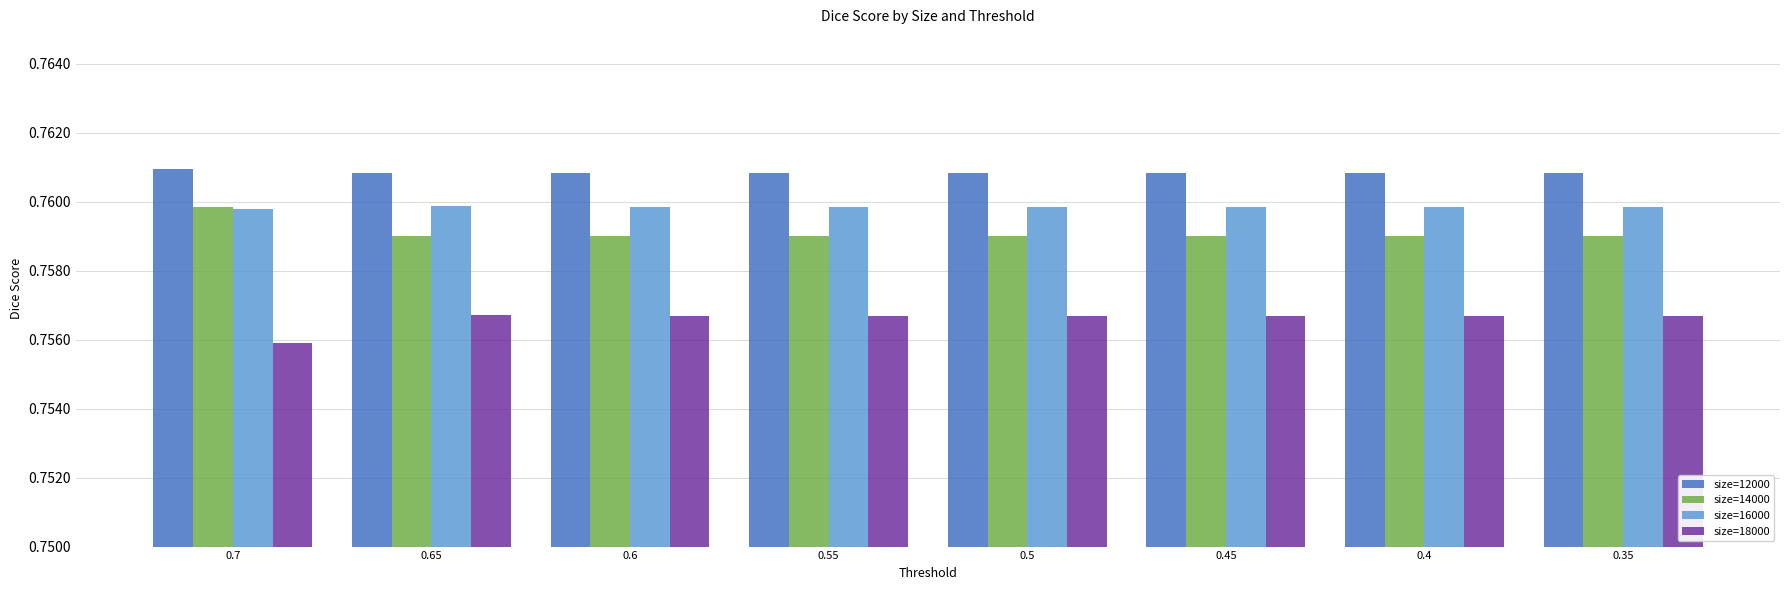

Which series has the largest total across all categories?

size=12000